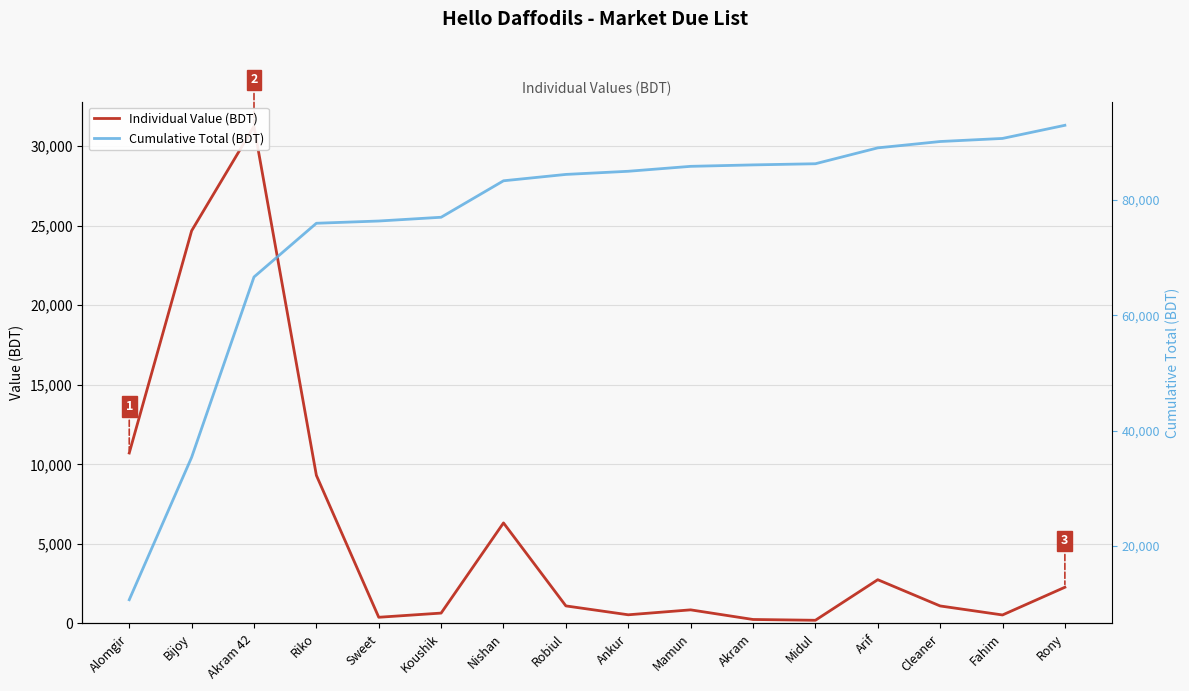

True or false: Individual Value (BDT) and Cumulative Total (BDT) intersect in this chart.

False